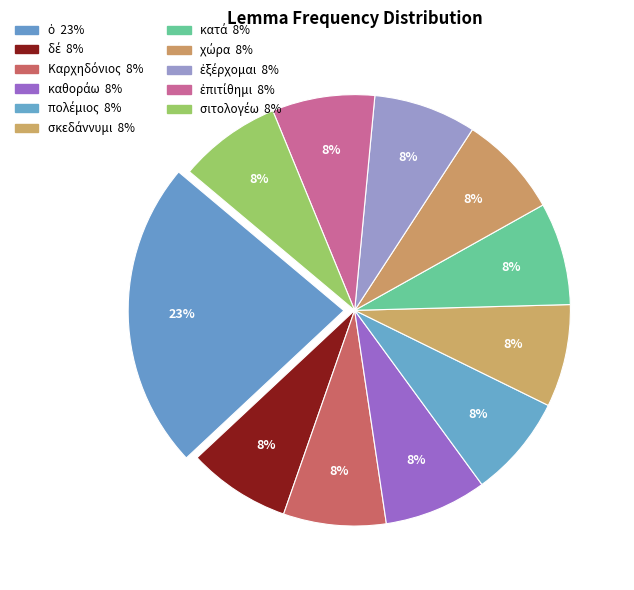

How many segments does this pie chart have?

11